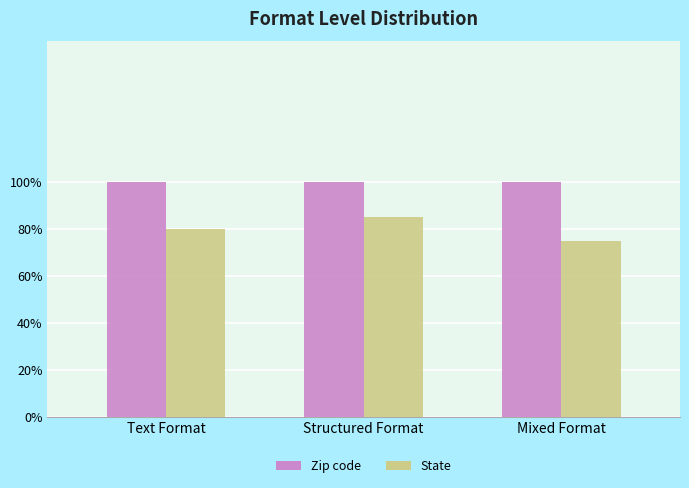

Does the chart contain stacked bars?

No